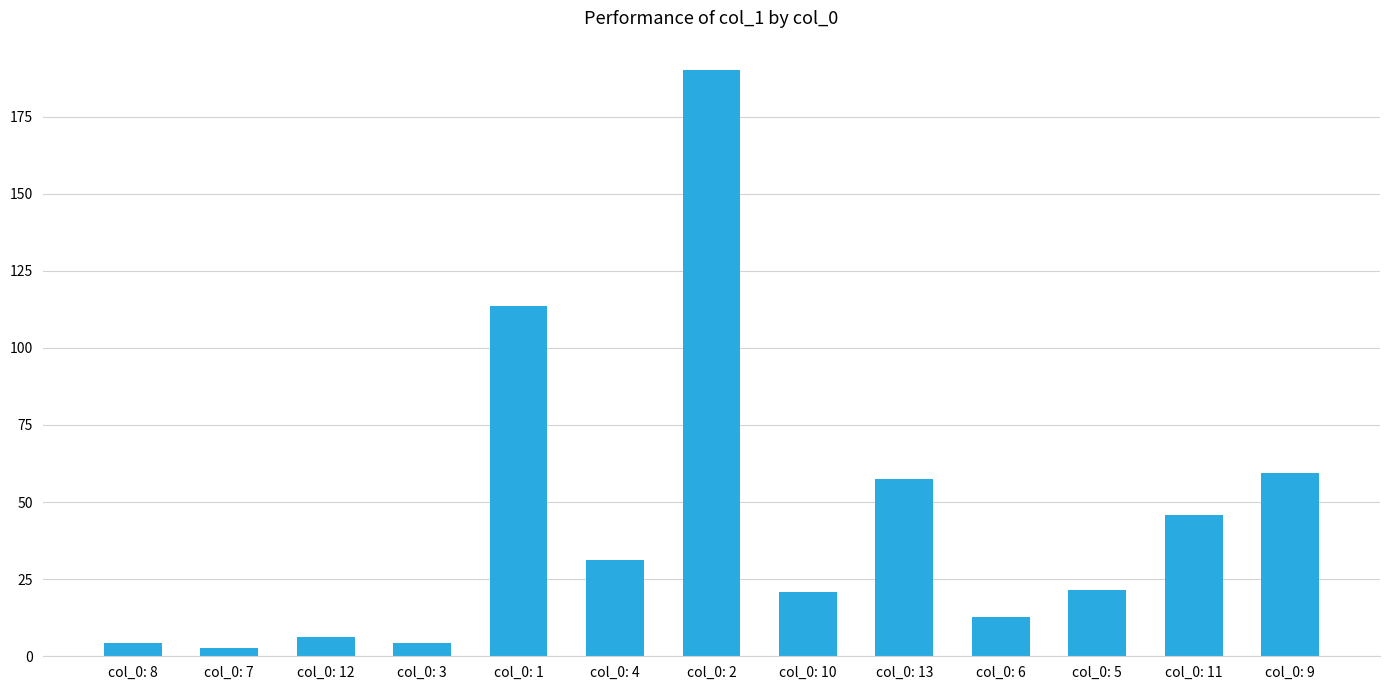

What is the difference between the maximum and minimum values?

187.3